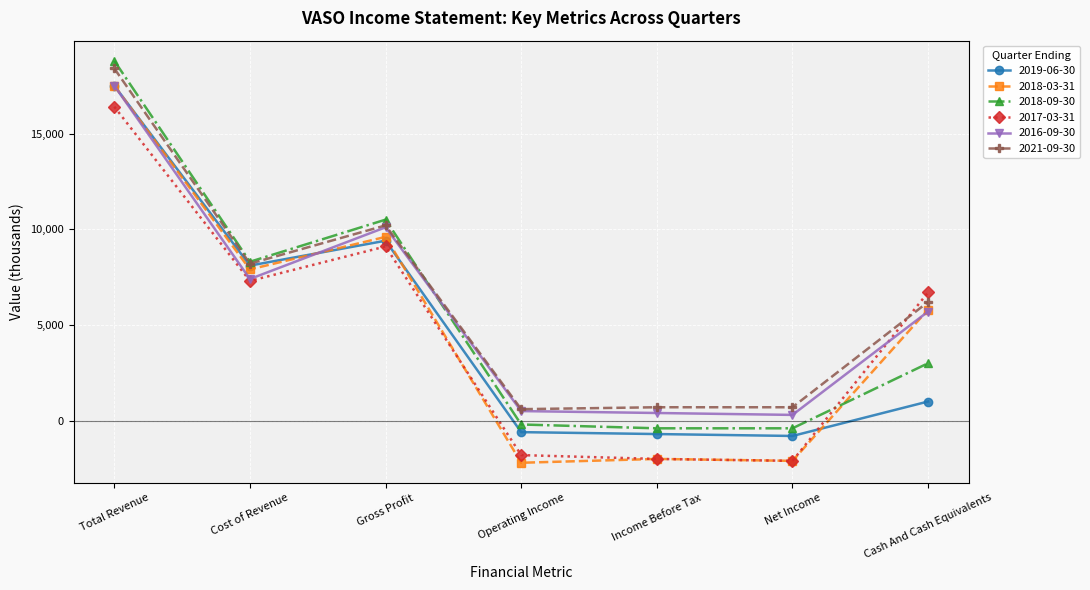

What is the value of the 2018-09-30 point at the 5th from the left?

-400